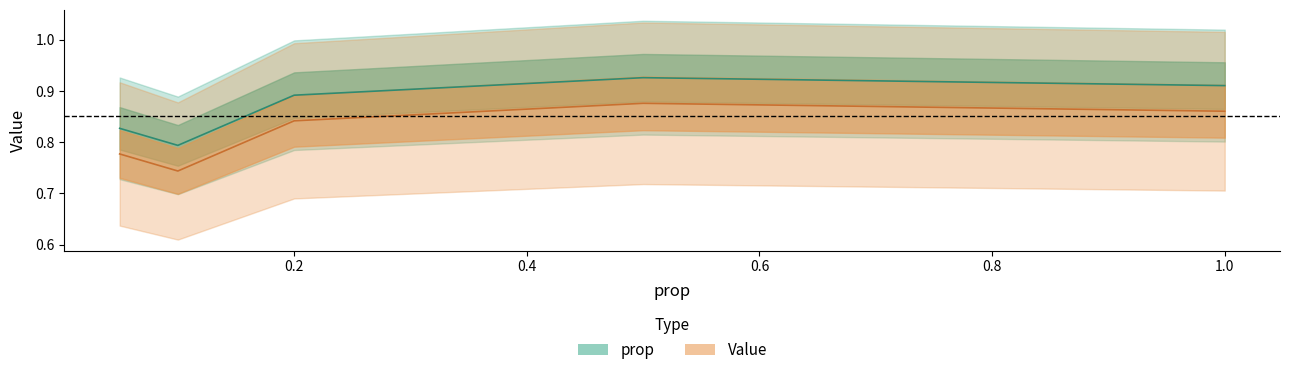

True or false: the data shows 0.8 at 0.05.

True